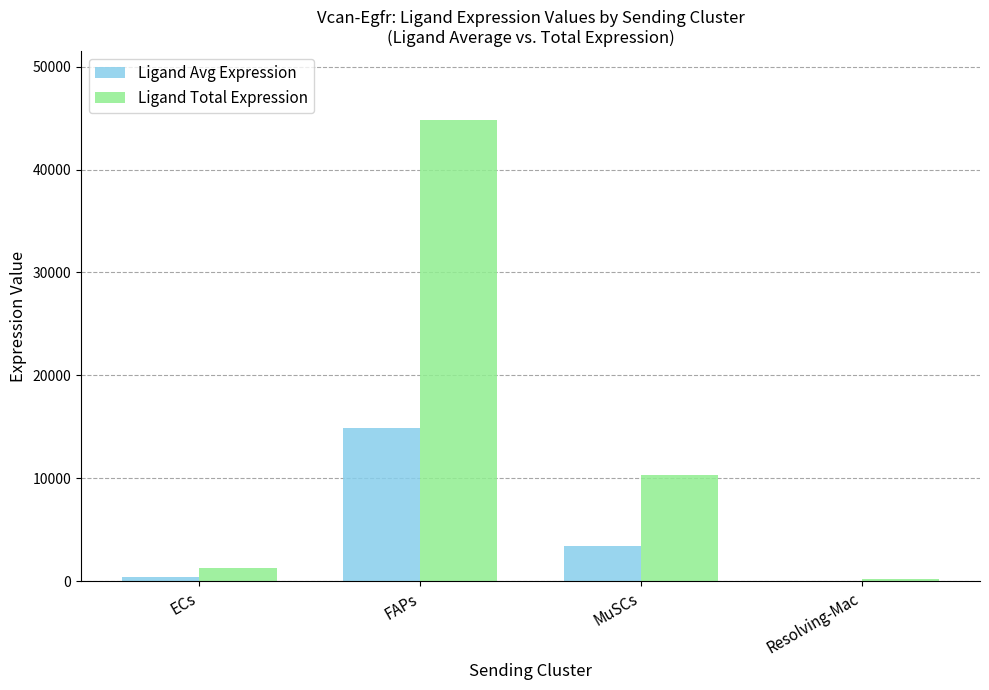

Which series has the largest total across all categories?

Ligand Total Expression